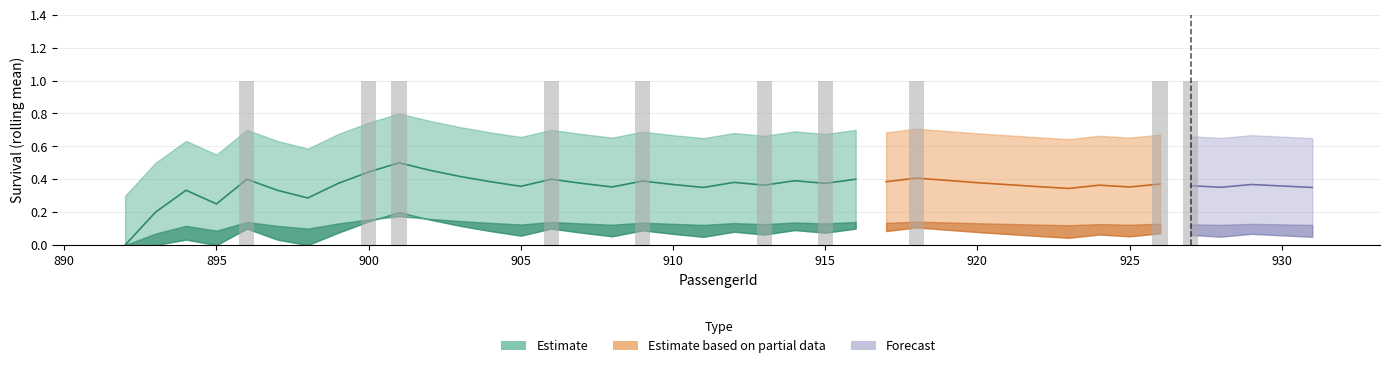

List the labels in order of Upper bound value, smallest first.

0, 1, 3, 6, 2, 5, 31, 19, 39, 36, 16, 33, 30, 13, 38, 35, 21, 32, 29, 18, 37, 34, 7, 15, 23, 28, 20, 12, 25, 17, 22, 27, 4, 14, 24, 26, 11, 8, 10, 9